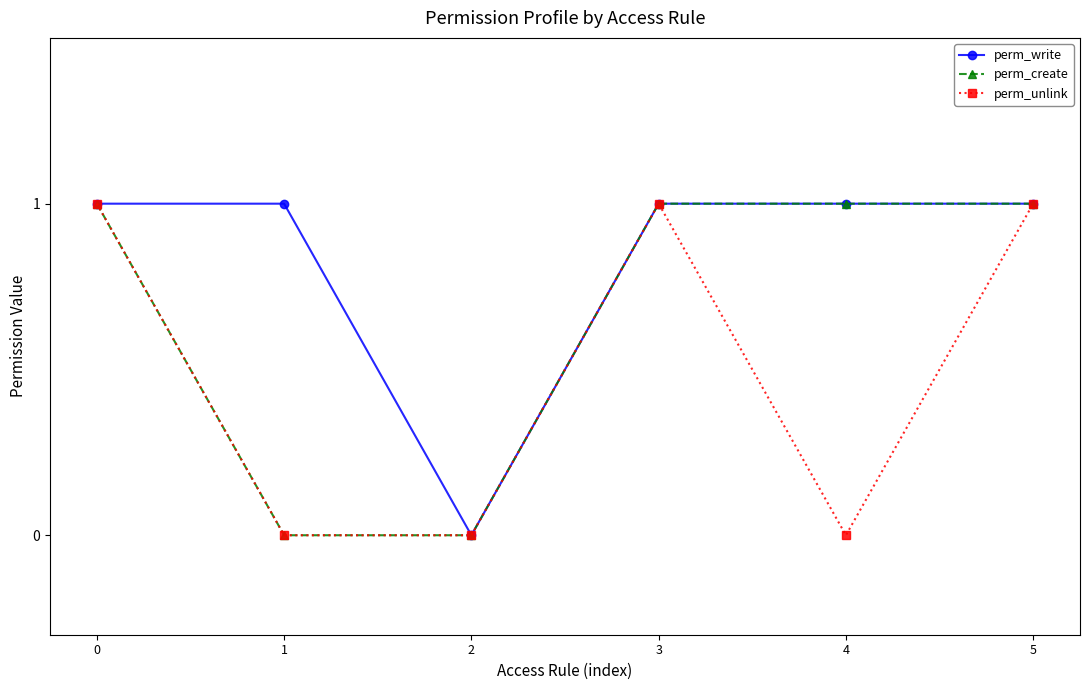

The perm_create series shows 1 at 0. True or false?

True